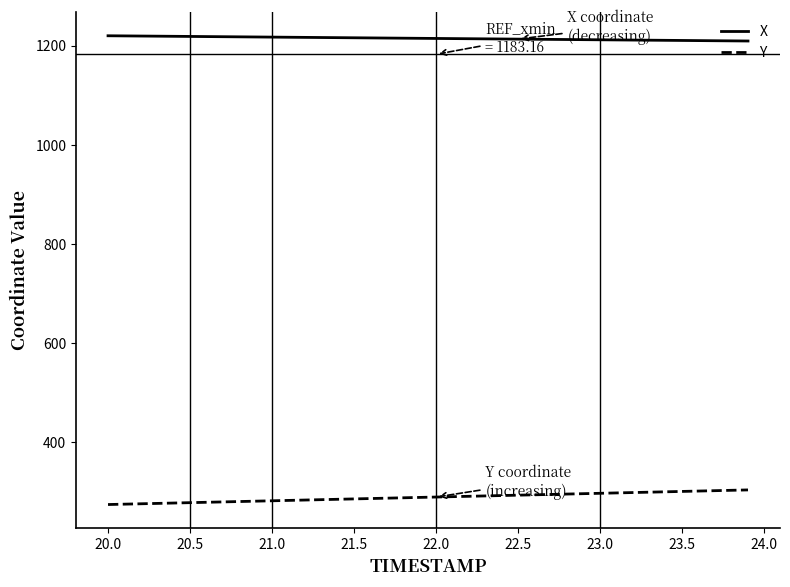

Which series has the largest total across all categories?

X